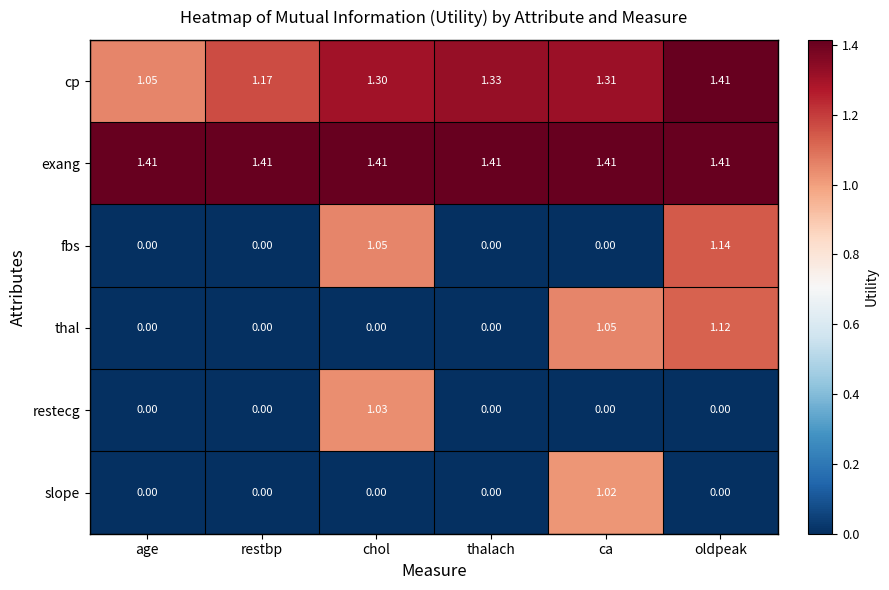

Between age and ca, which series saw the biggest shift?

thal